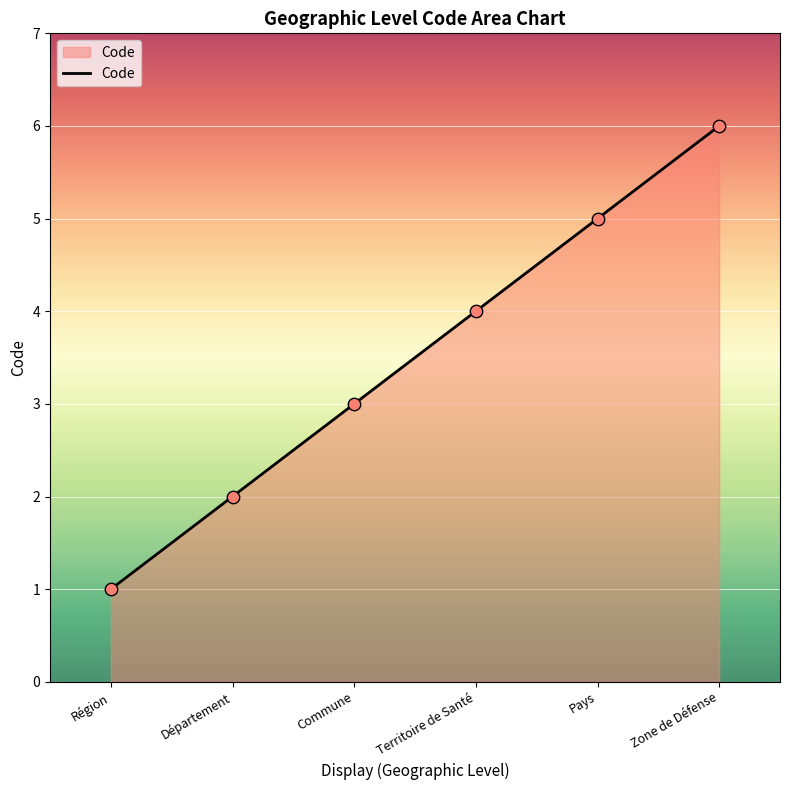

Which has a higher value, Territoire de Santé or Pays?

Pays